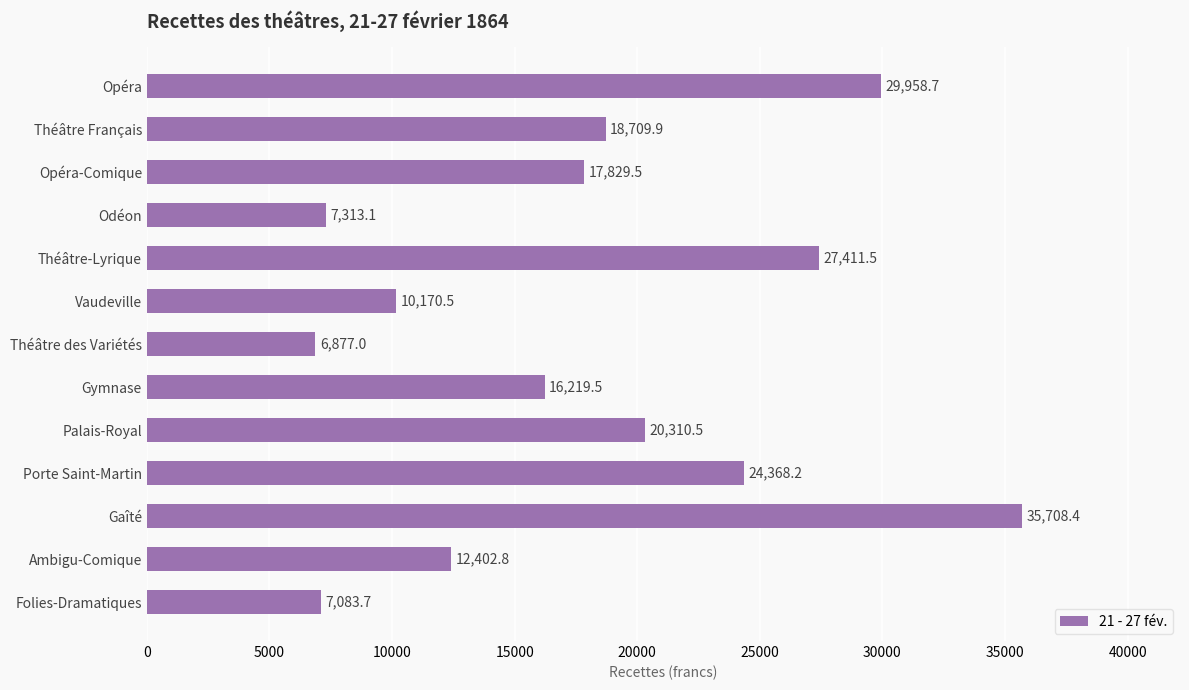

Which label corresponds to the largest value in the chart?

Gaîté